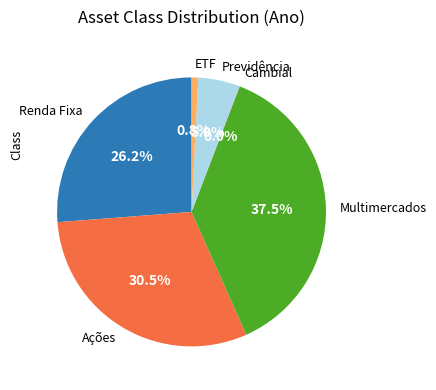

Is there any slice that represents more than half of the pie?

No